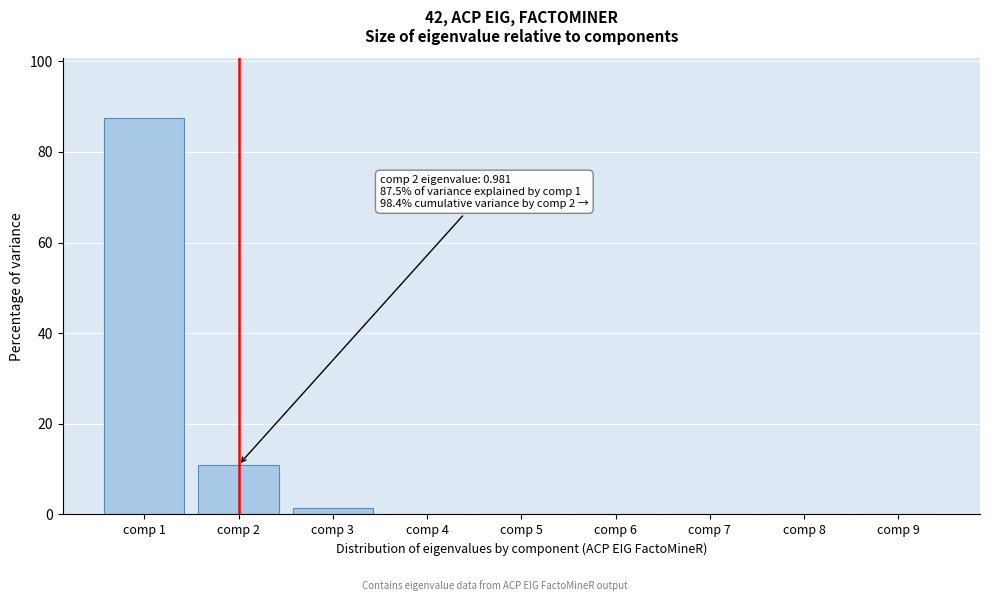

What is the sum of all values?

100.0